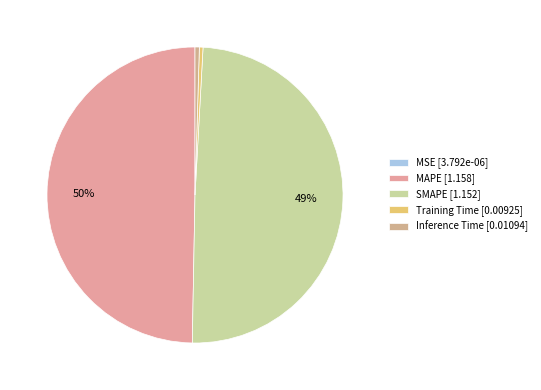

Which category has the biggest portion of the pie?

MAPE